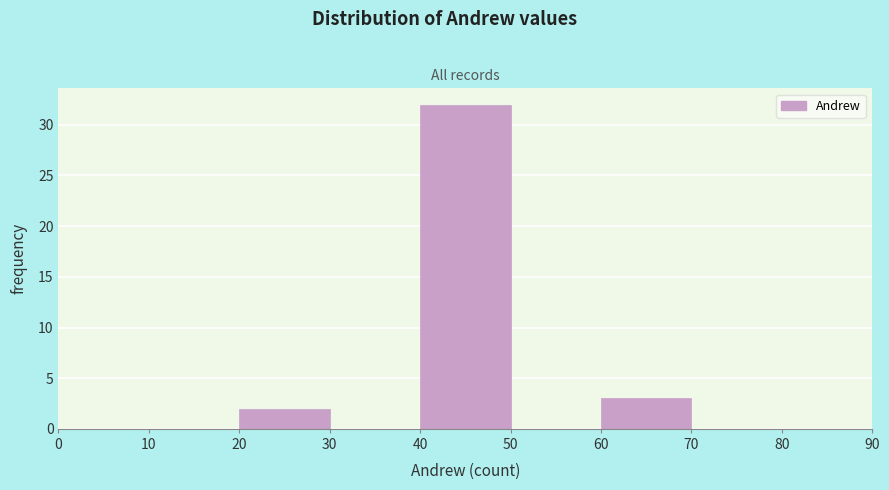

How tall is the bar that spans 40 to 50 on the x-axis? The values are not printed on the chart, so give them approximately, as read against the axis.

32